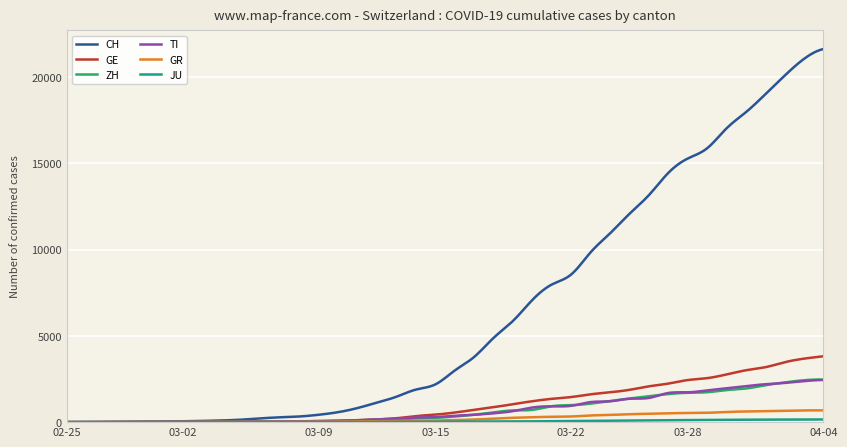

Which series has the largest total across all categories?

CH